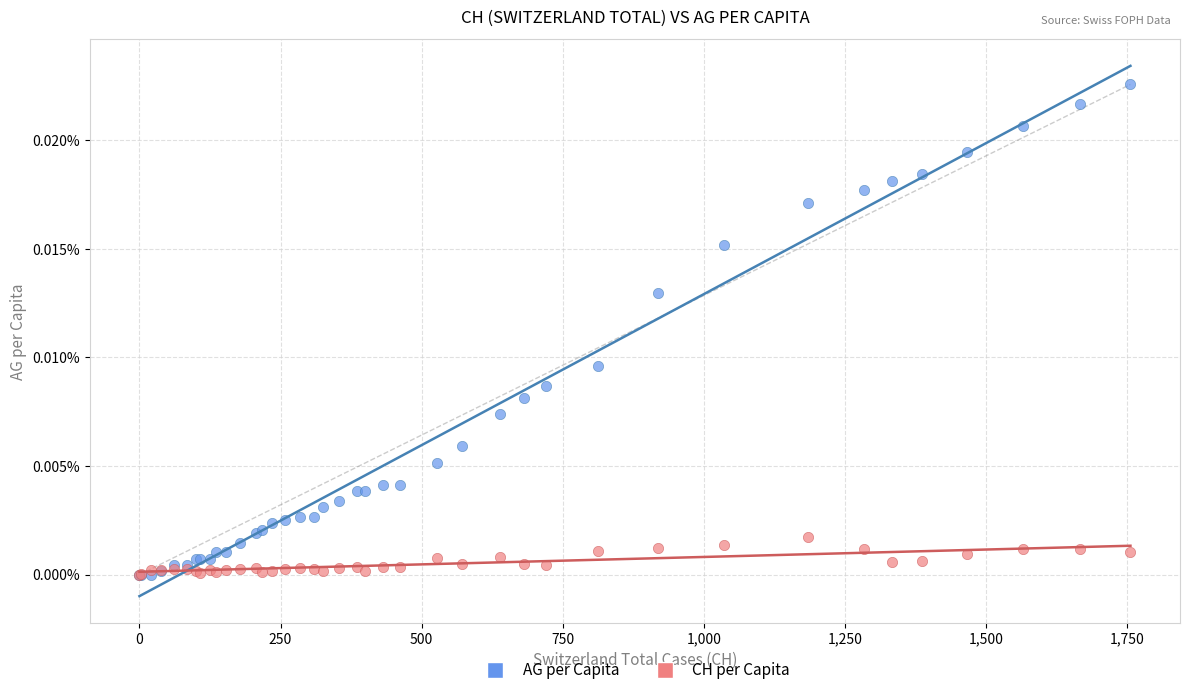

What are all the series names shown in the legend?

AG per Capita, CH per Capita